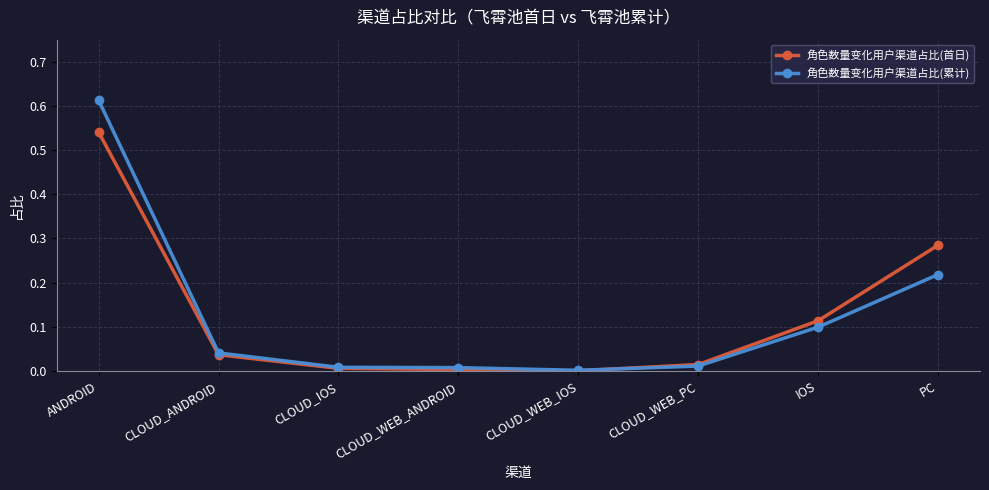

At which label does 角色数量变化用户渠道占比(首日) reach its peak?

ANDROID